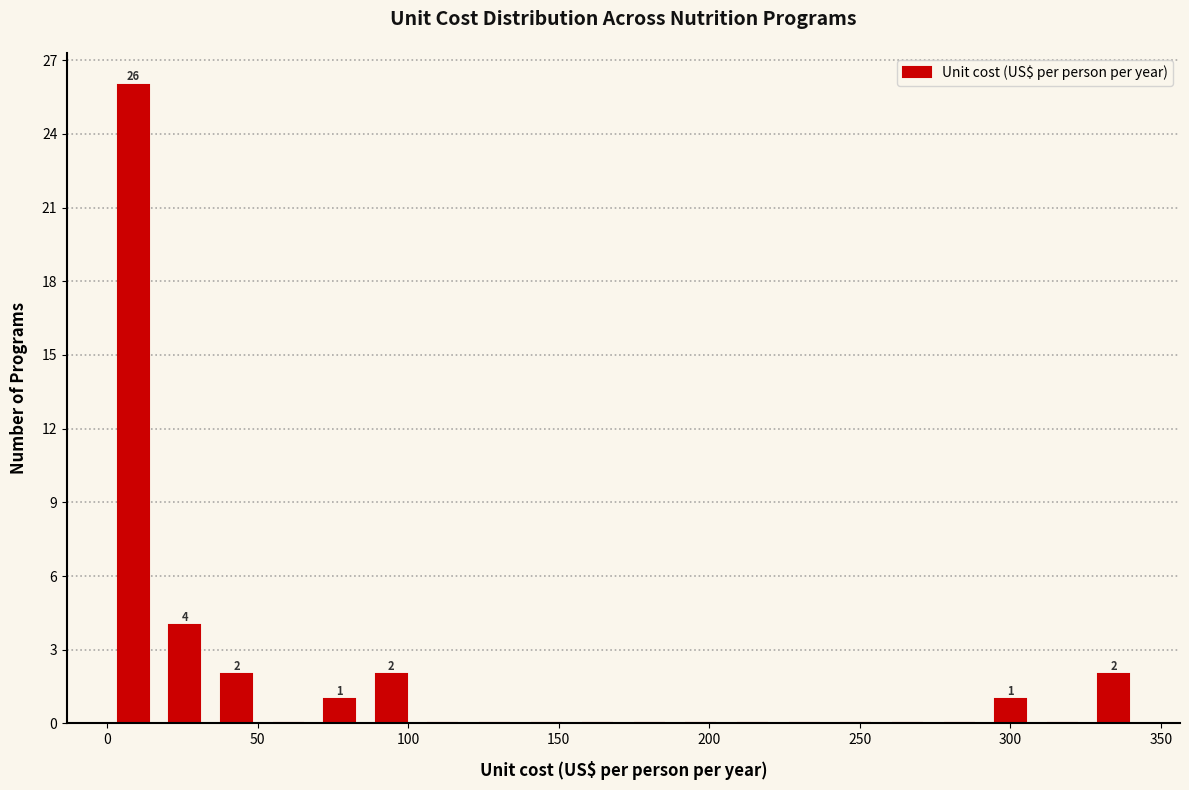

Around what value on the x-axis is the tallest bar? Give the approximate position of its centre, as read against the axis.

10